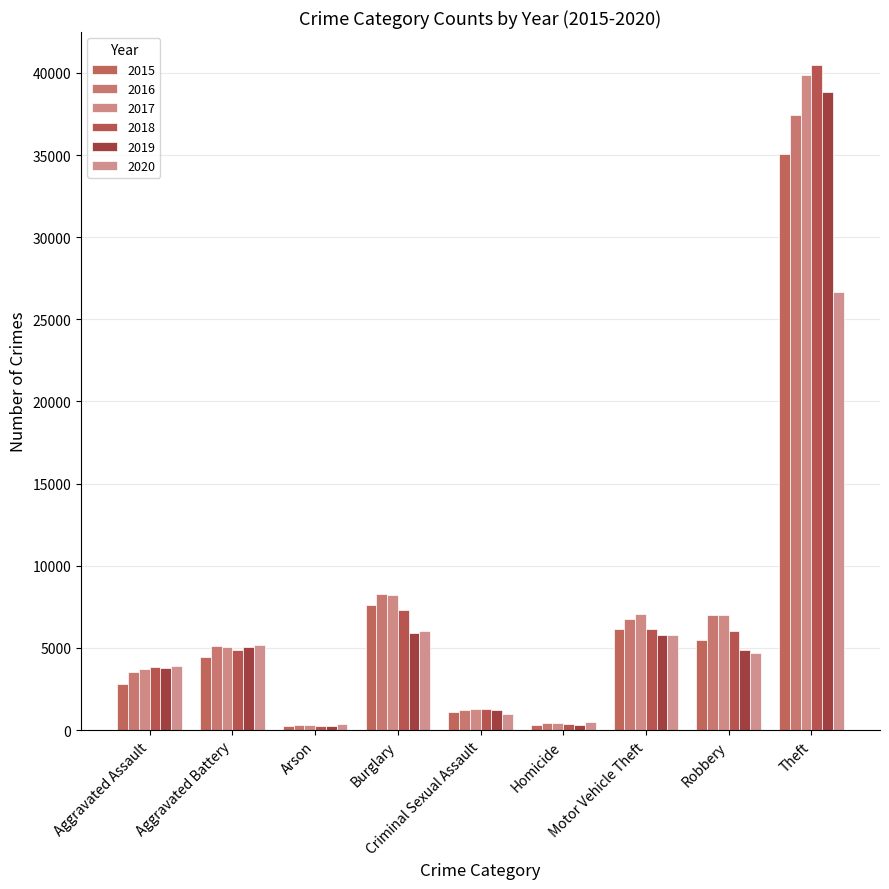

How many bars are there in total?

54